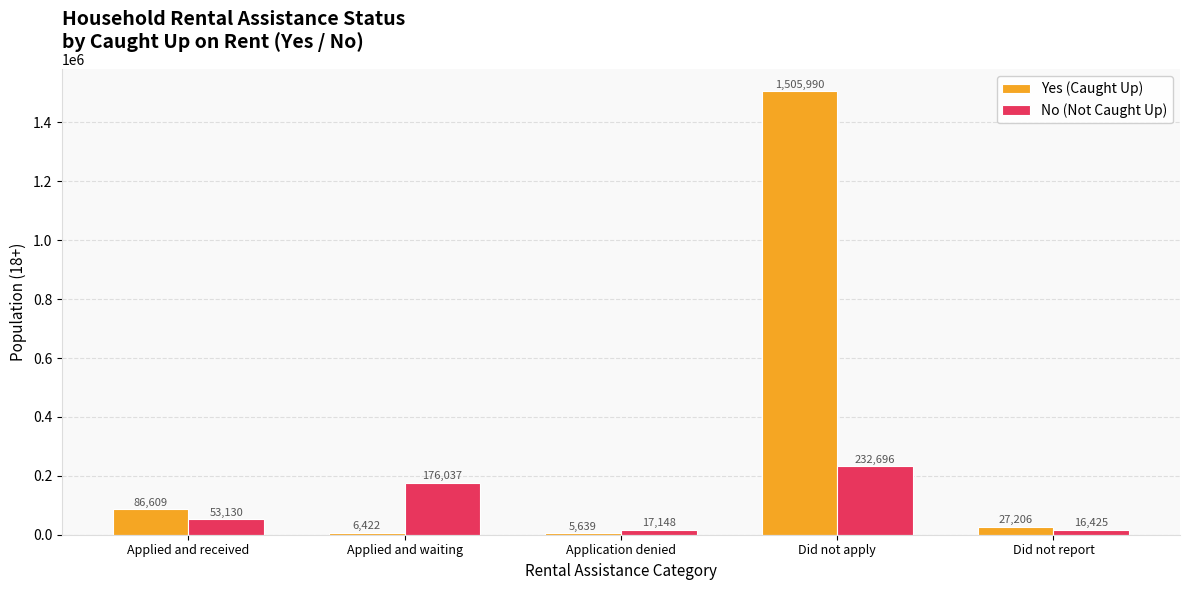

Rank the categories by No (Not Caught Up) value from highest to lowest.

Did not apply, Applied and waiting, Applied and received, Application denied, Did not report